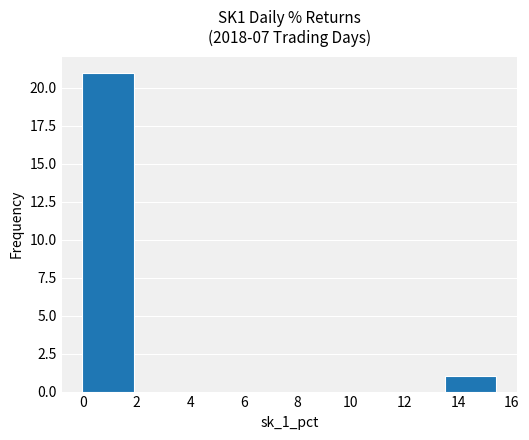

Reading left to right, transcribe this chart: for each bar, give the range it covers on the x-axis and its height. Neither the bar edges nor the heights are printed on the chart, so give them approximately, as read against the axes.

0.0 to 2.0: 21
2.0 to 3.8: 0
3.8 to 5.8: 0
5.8 to 7.8: 0
7.8 to 9.6: 0
9.6 to 11.6: 0
11.6 to 13.4: 0
13.4 to 15.4: 1